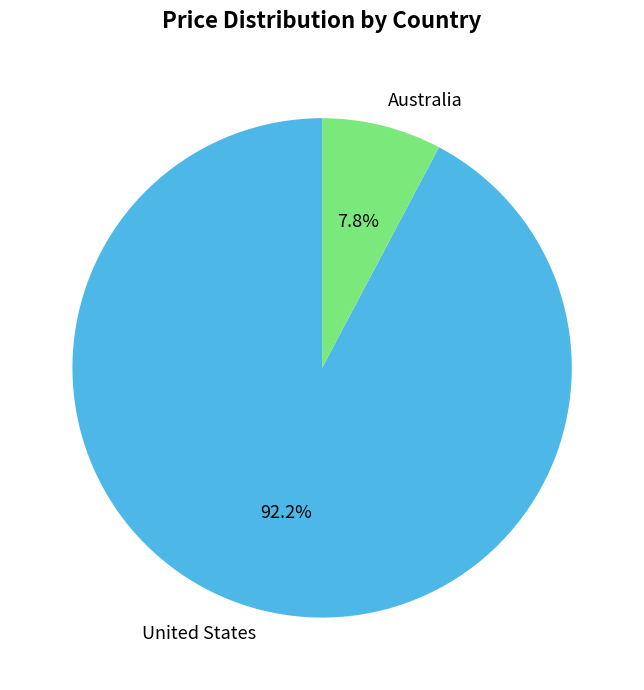

Which has a higher value, Australia or United States?

United States